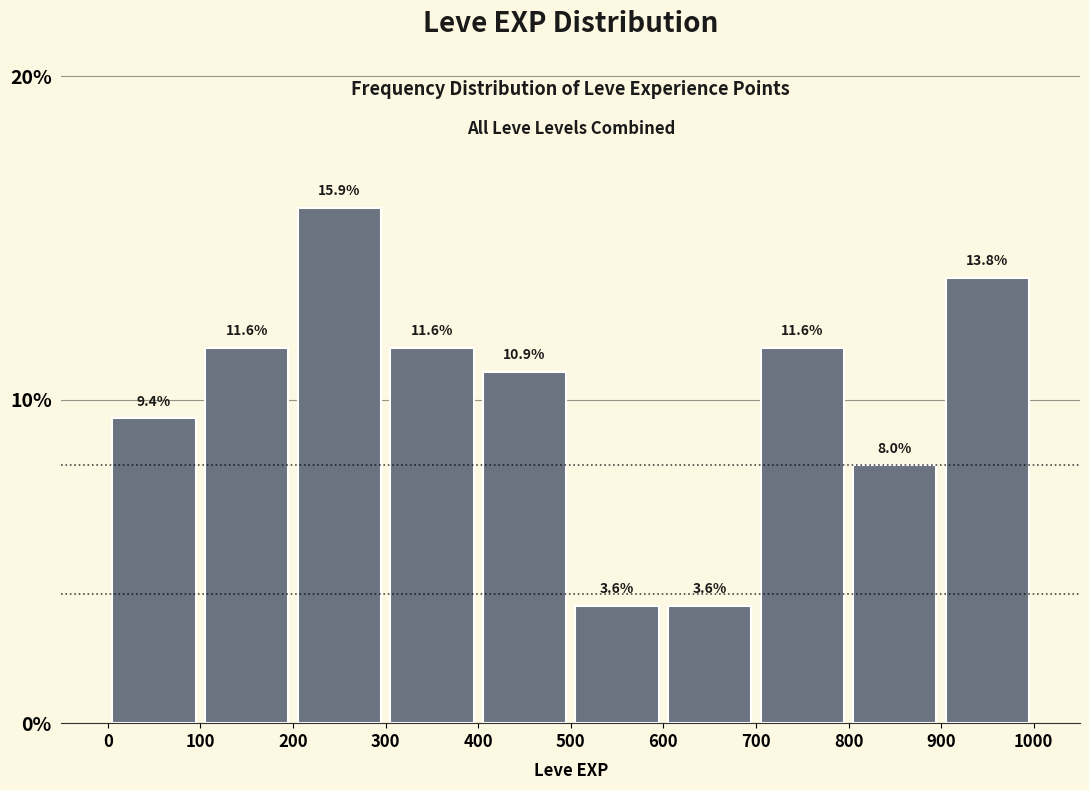

What is the height of the bar covering 900 to 1000 on the x-axis?

13.8